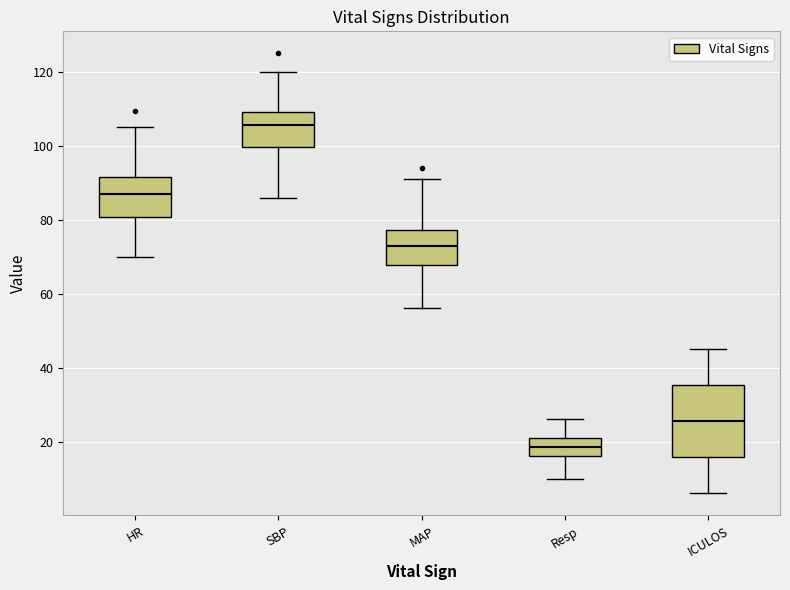

Where is the upper edge of the box for ICULOS on the y-axis? The values are not printed on the chart, so give them approximately, as read against the axis.

36